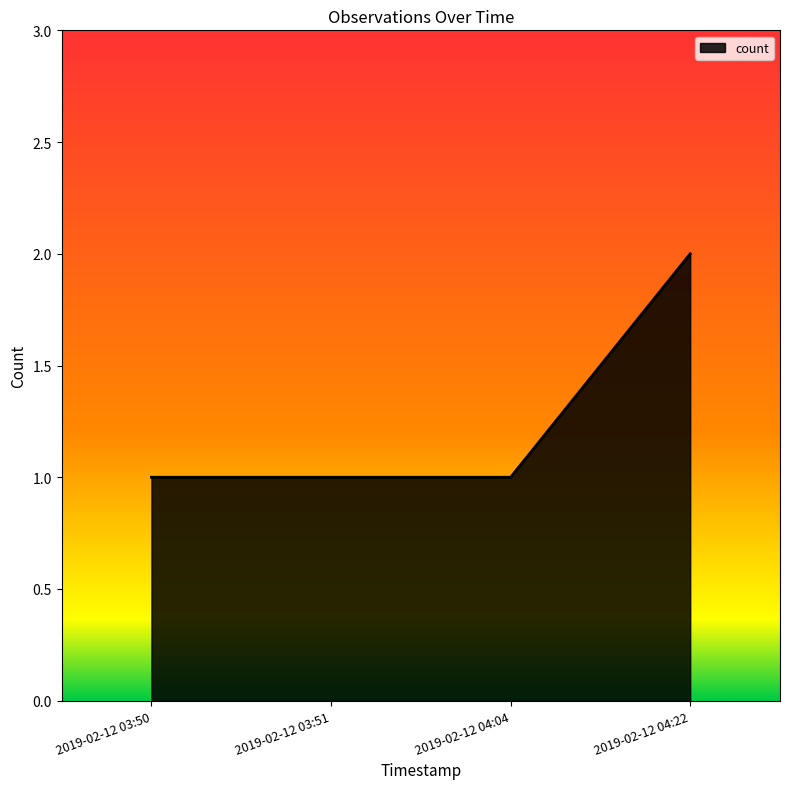

What position from the right is 2019-02-12 04:04?

2